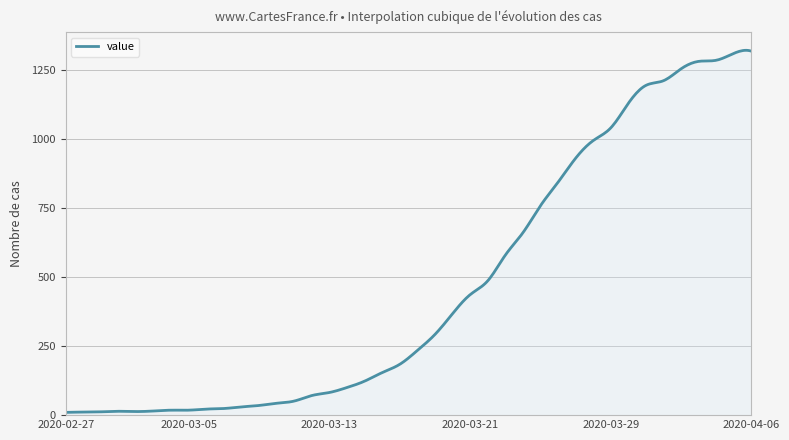

What is the difference between the maximum and minimum values?

1311.1